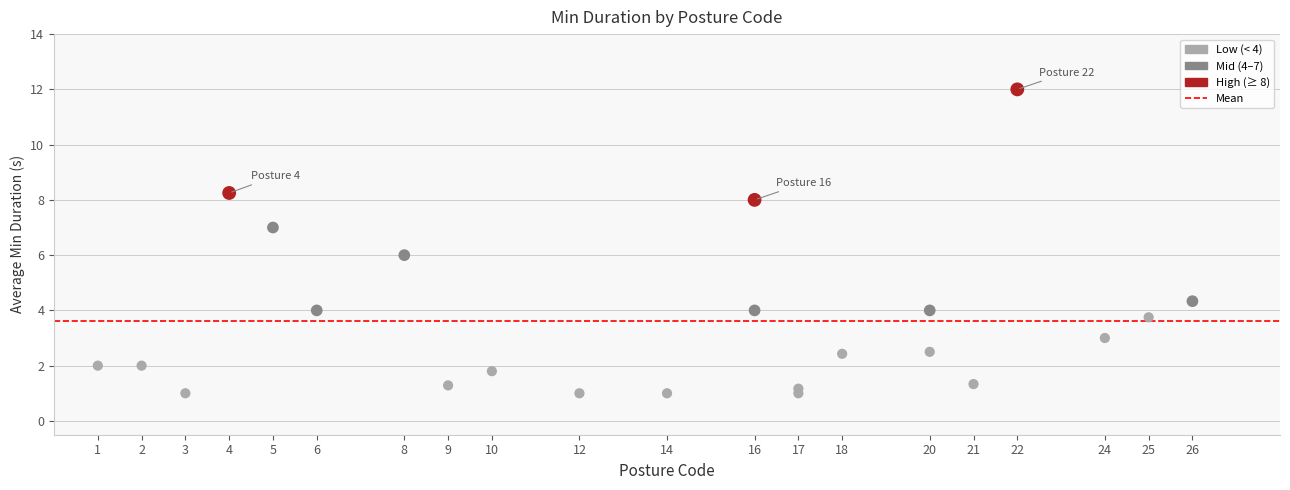

What is the range of Y values (max minus min)?

11.0